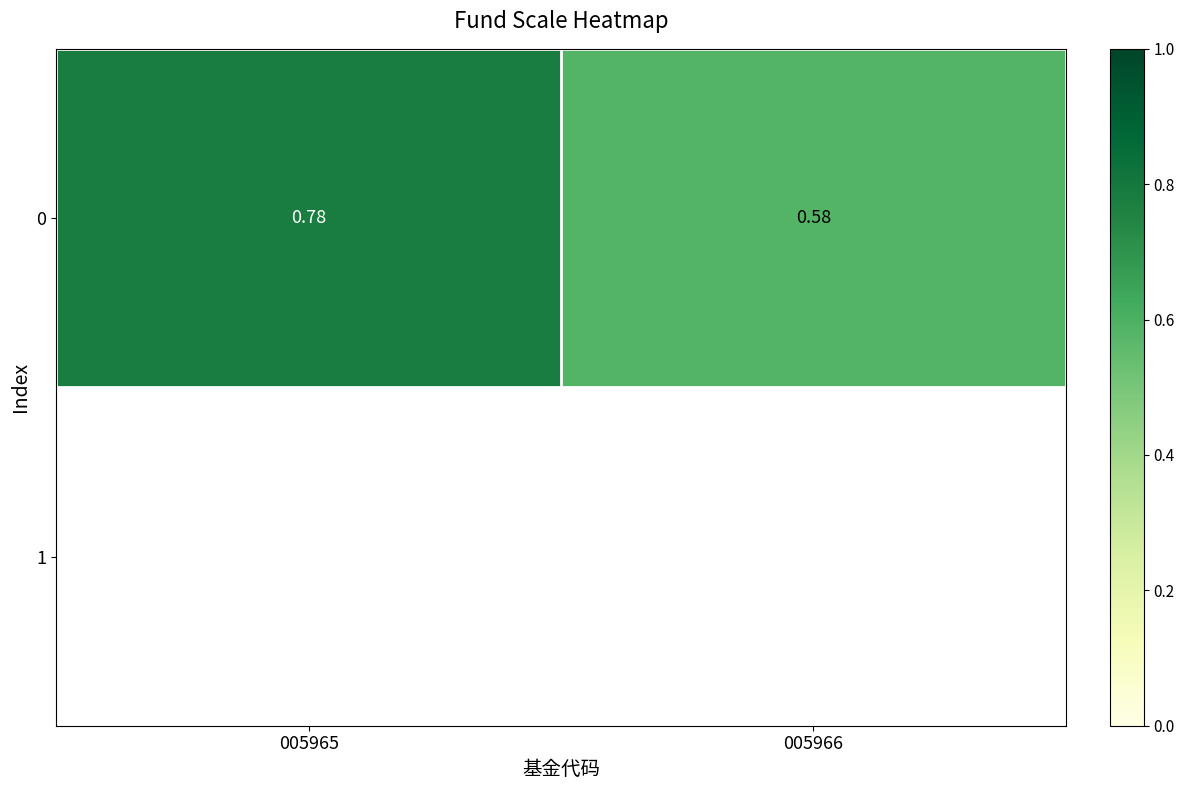

What is the average value?

0.7